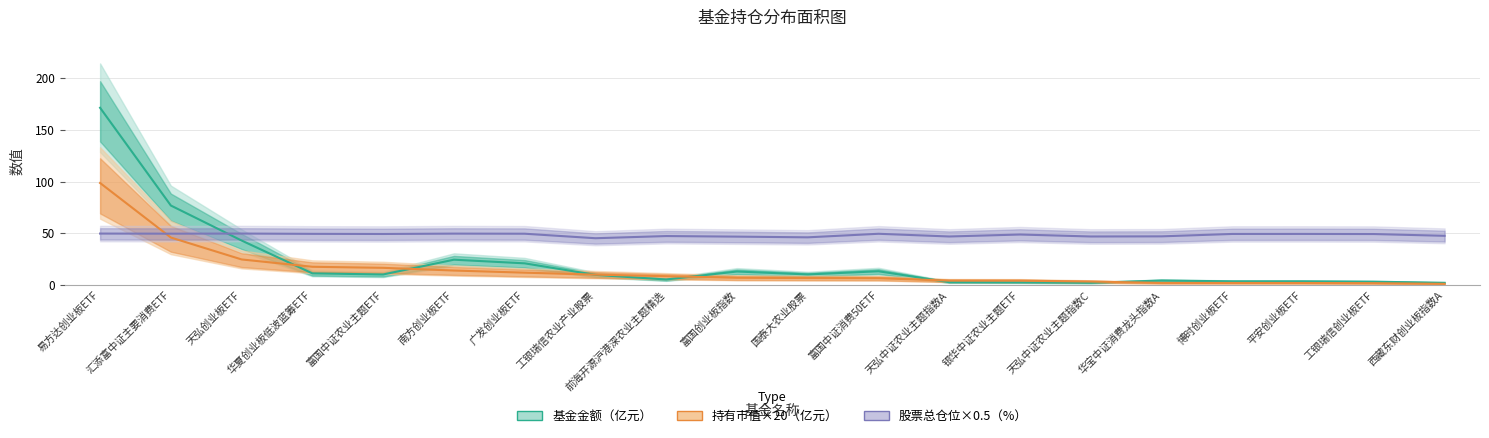

Which series has the largest total across all categories?

股票总仓位×0.5（%）